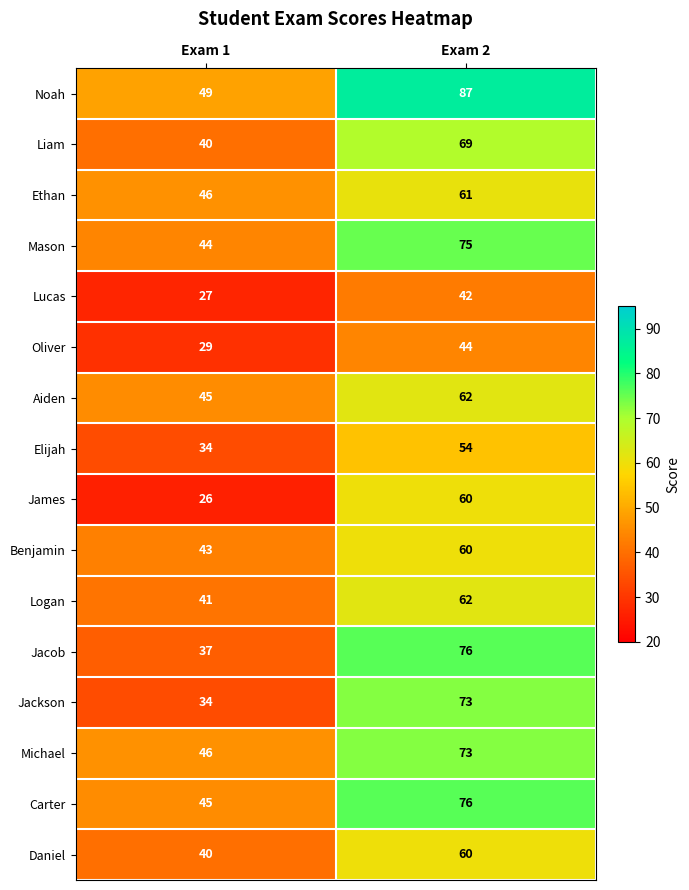

Which label corresponds to the largest value in the chart?

Exam 2